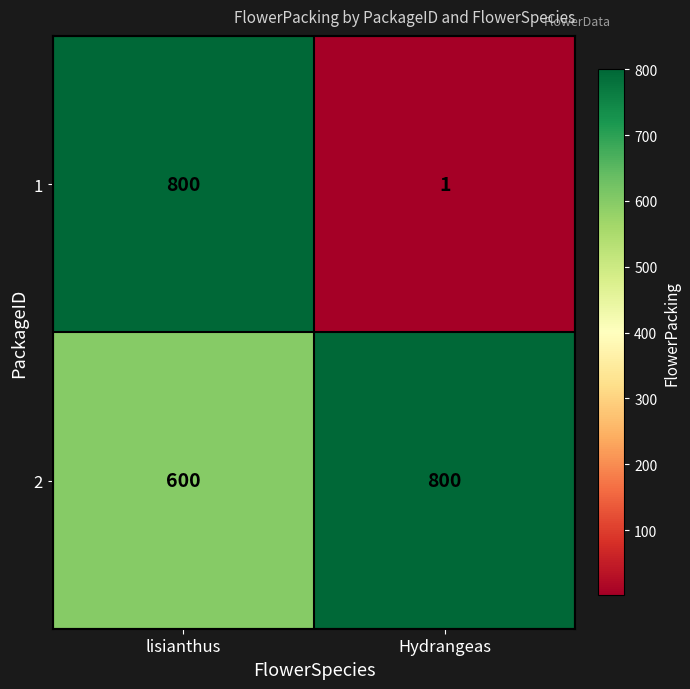

At which label does 2 reach its minimum?

lisianthus